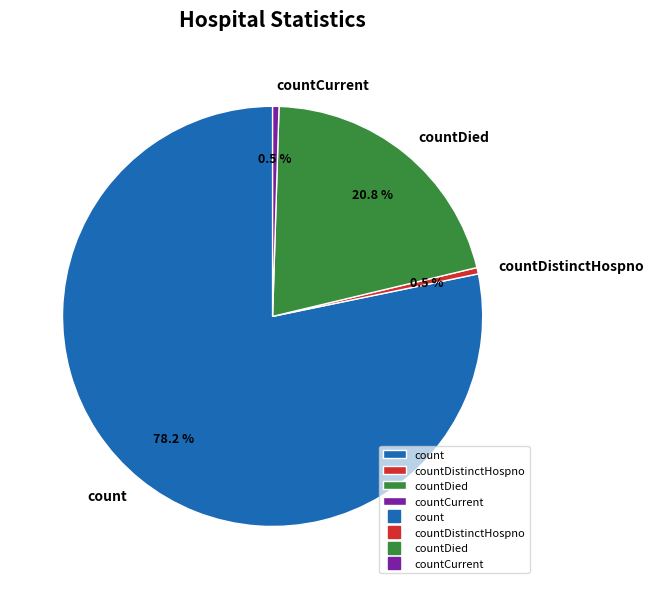

Is it true that countDied is 21% of the pie?

True